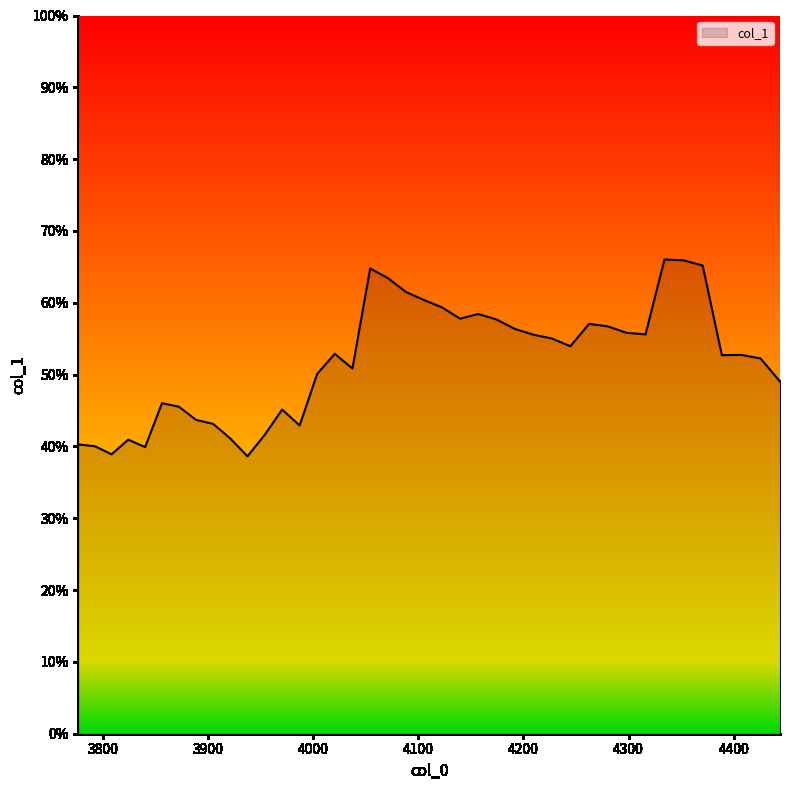

Does the chart have visible grid lines?

No